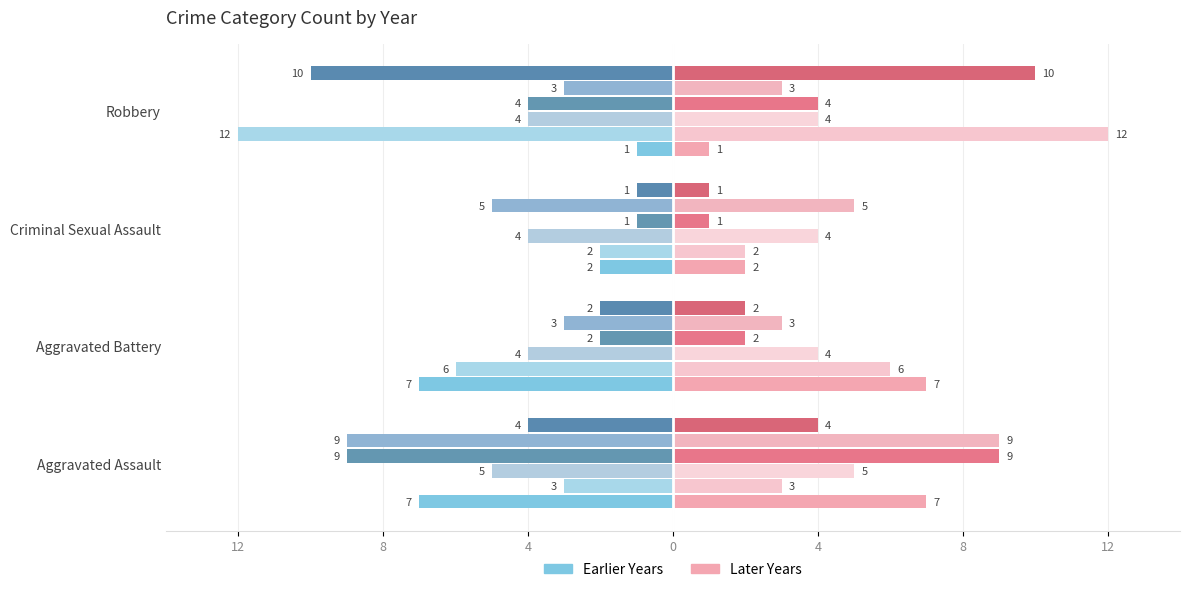

How many bars are there in each group?

6